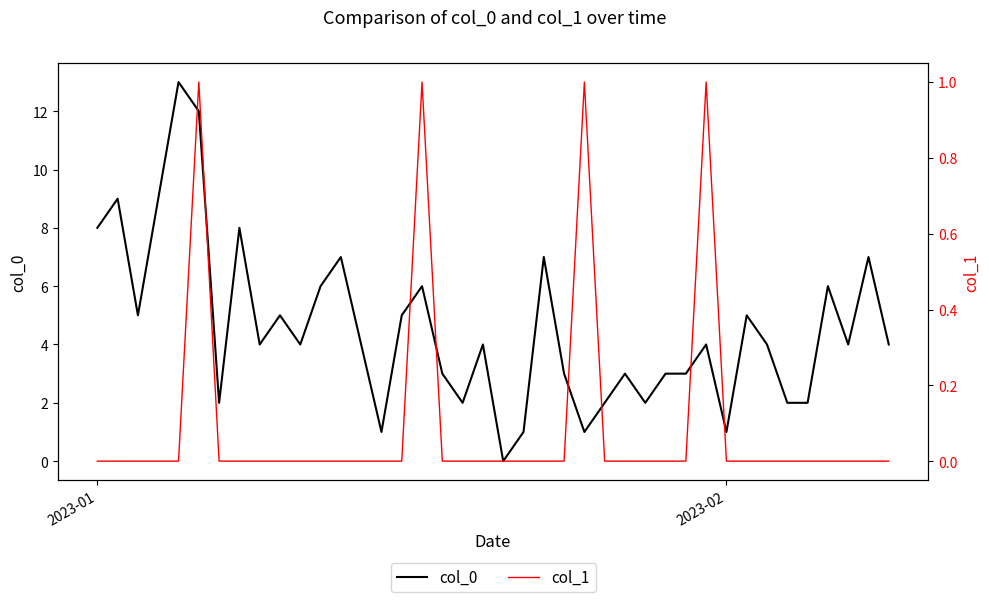

List the series in order of their peak value, highest first.

col_0, col_1